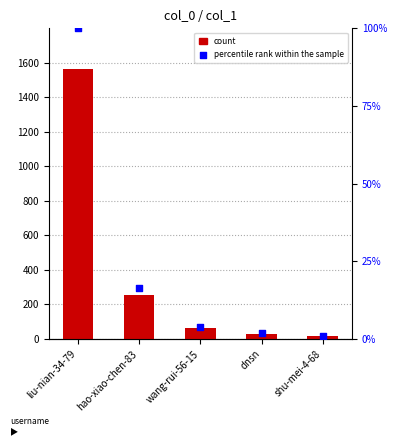

Which series has the largest total across all categories?

count